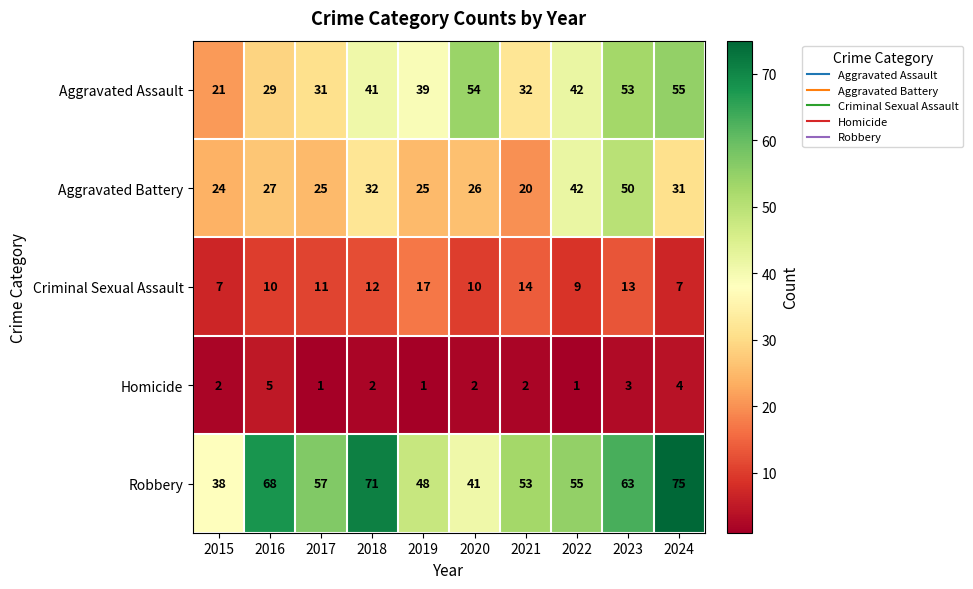

What is the total value across all series at 2016?

139